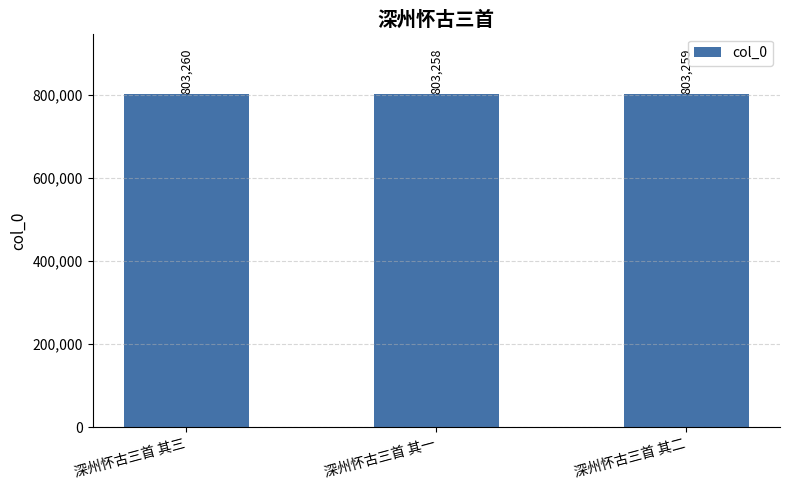

What is the minimum value shown in the chart?

803258